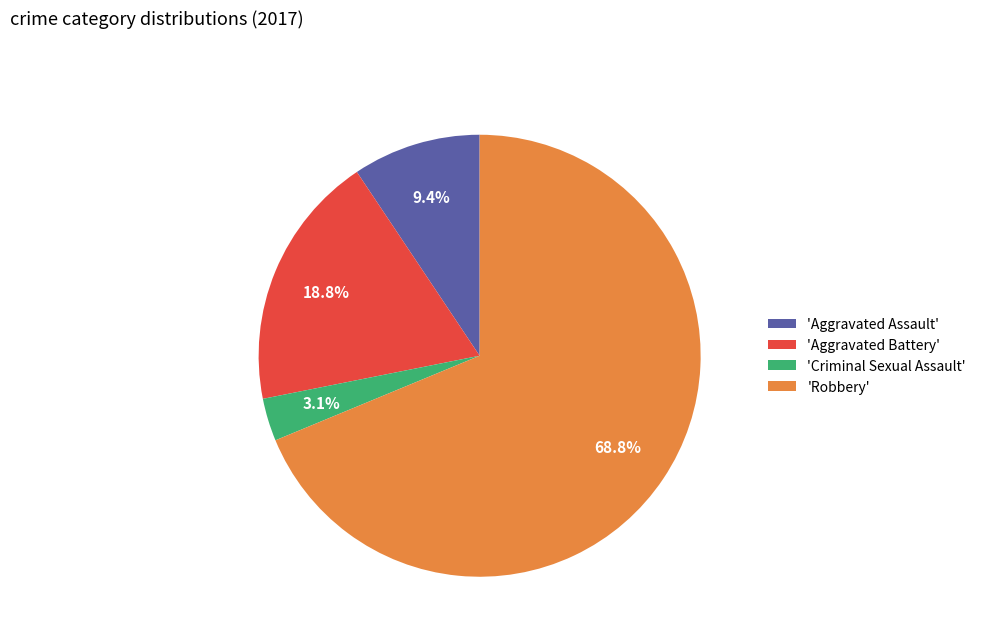

Which has a higher value, 'Criminal Sexual Assault' or 'Robbery'?

'Robbery'